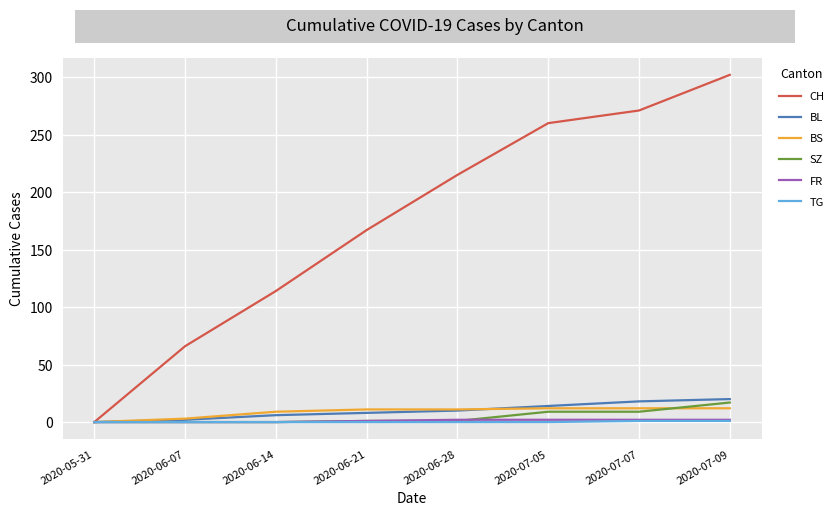

At how many categories does at least one series exceed 86?

6